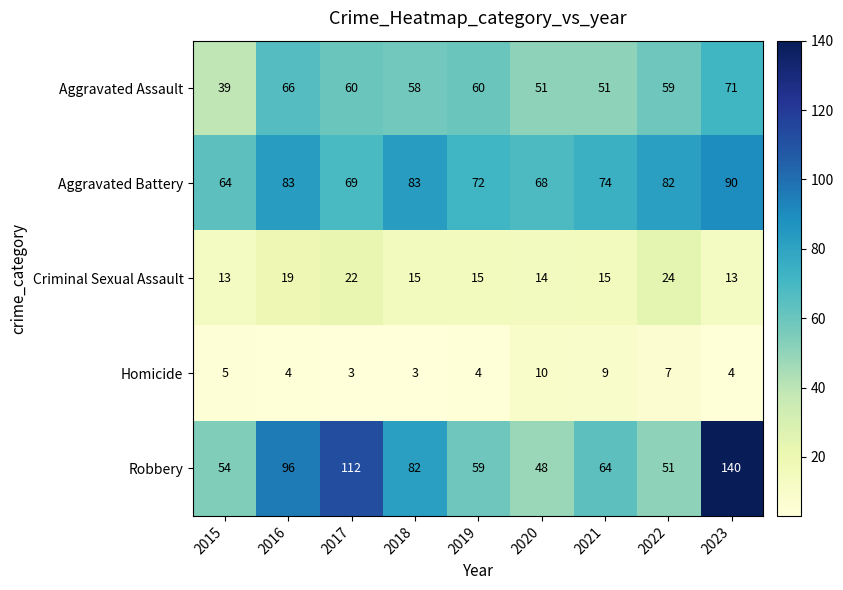

The value of Aggravated Battery at 2019 is 94. True or false?

False